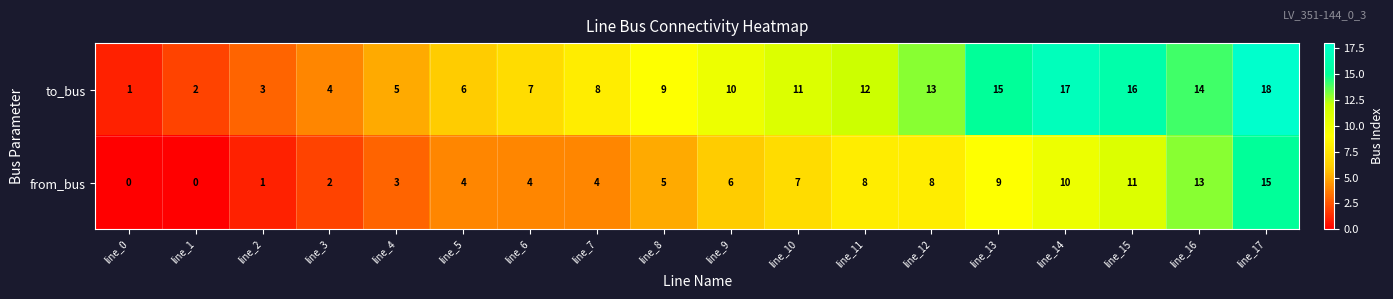

List the series in order of their peak value, lowest first.

from_bus, to_bus